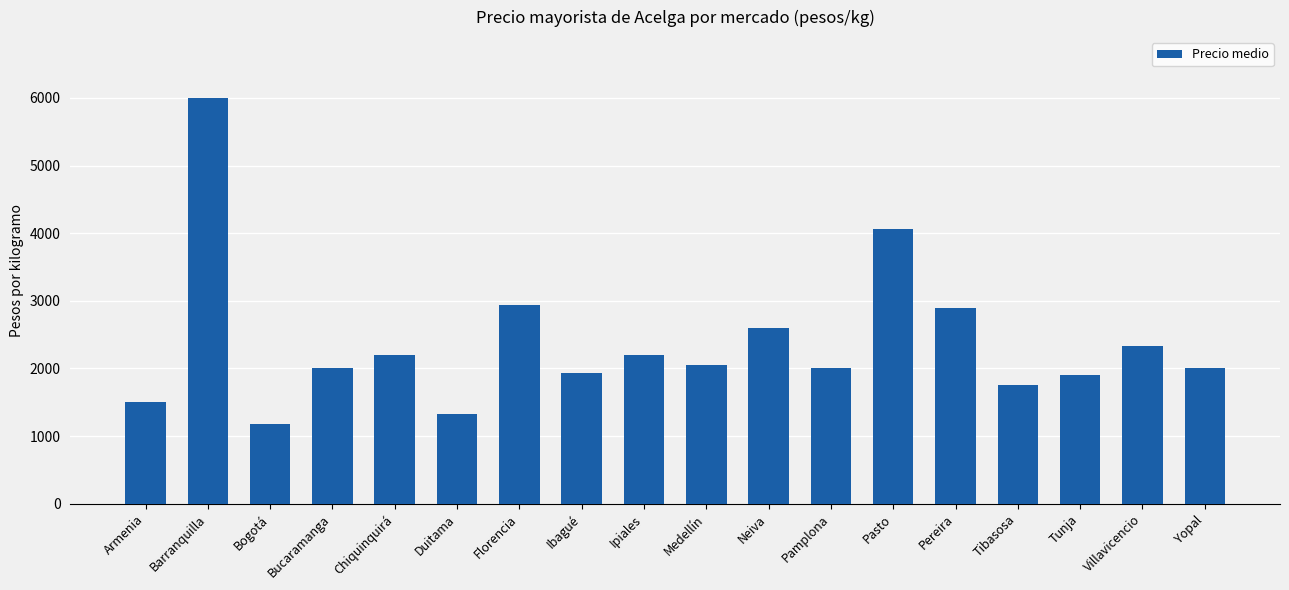

What is the value of the 12th bar from the left?

2000